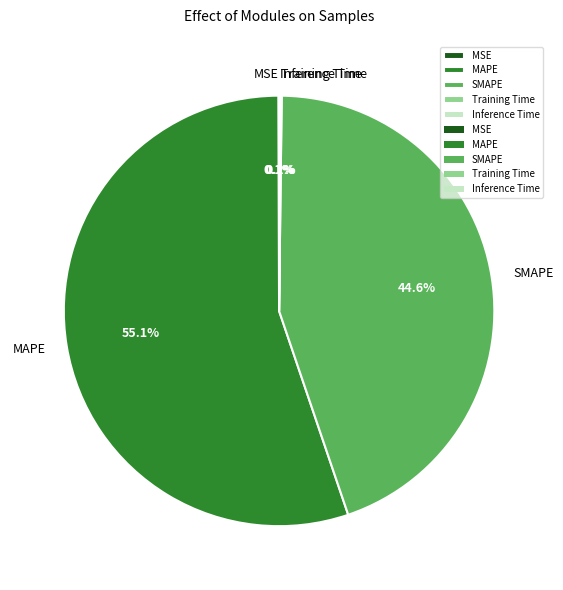

What portion of the pie excludes SMAPE?

55.4%